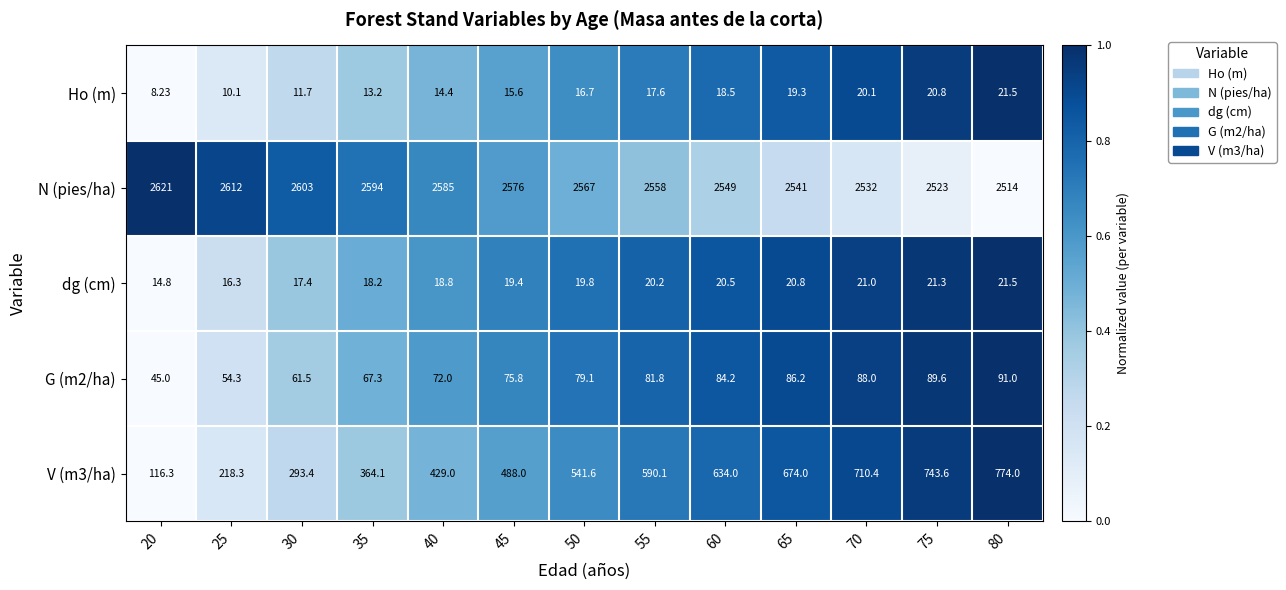

Which series has the largest total across all categories?

N (pies/ha)